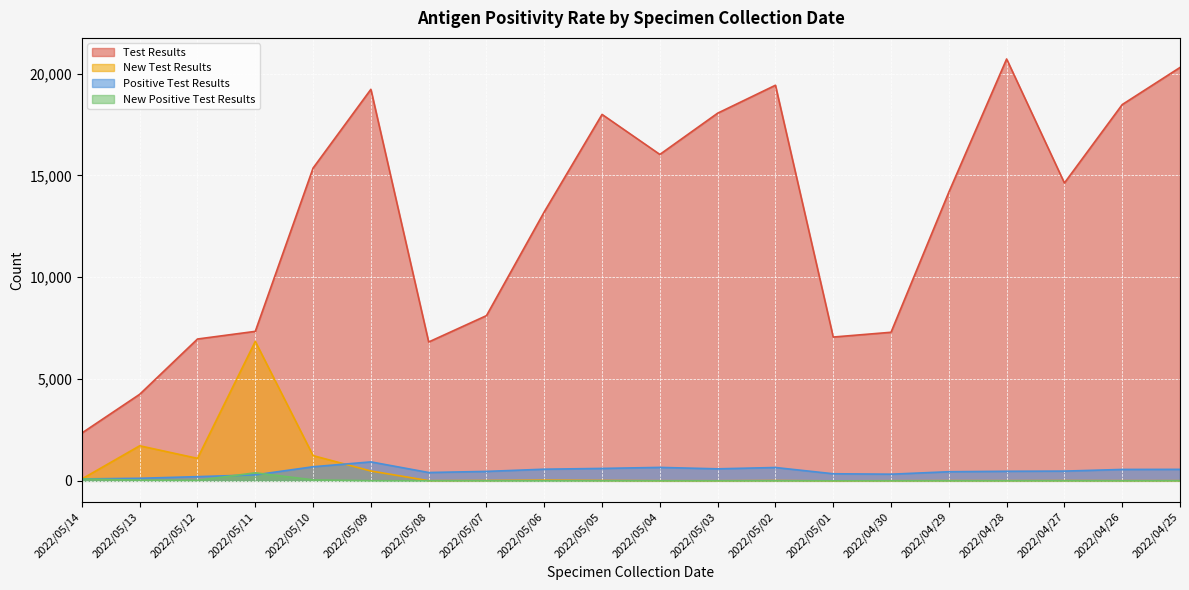

How many lines are shown in the chart?

4